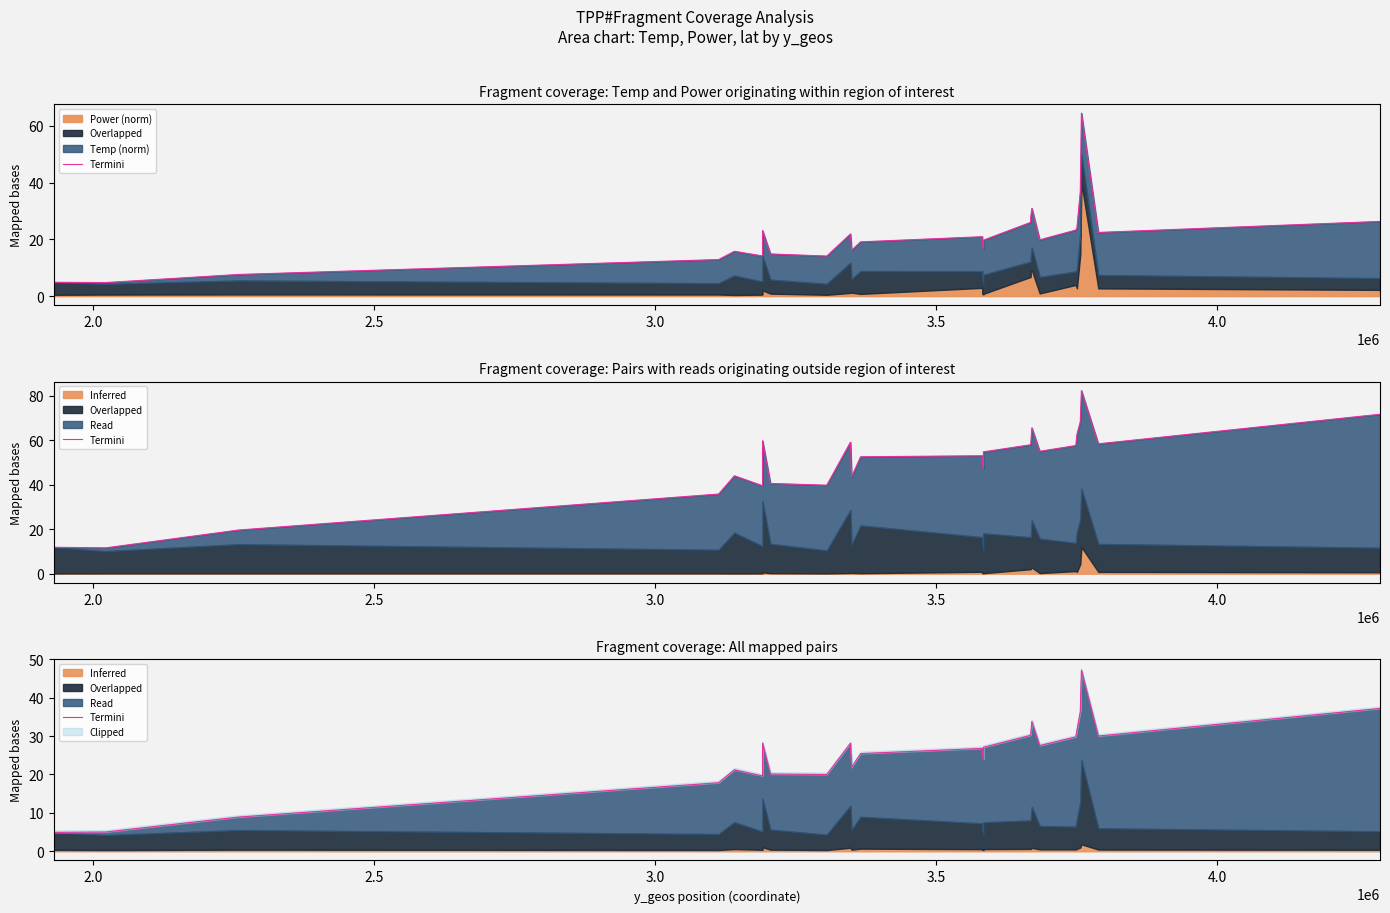

What is the average value?

25.1